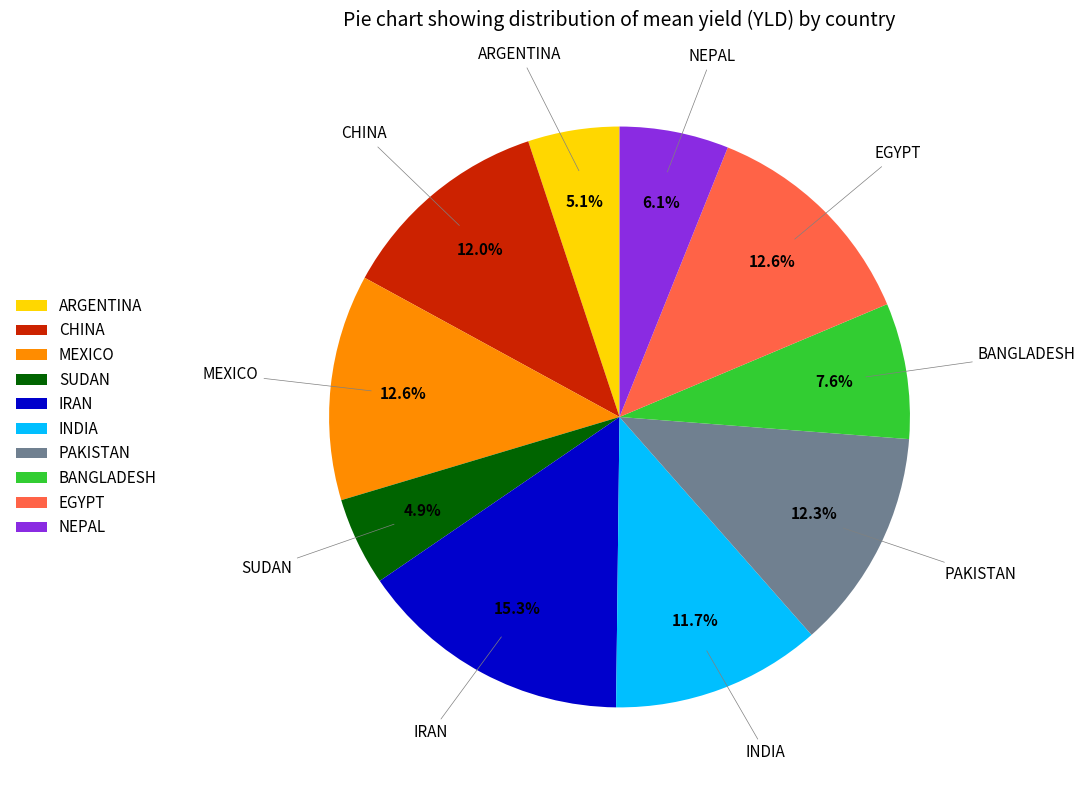

Approximately how many times larger is the value at INDIA compared to BANGLADESH?

1.5